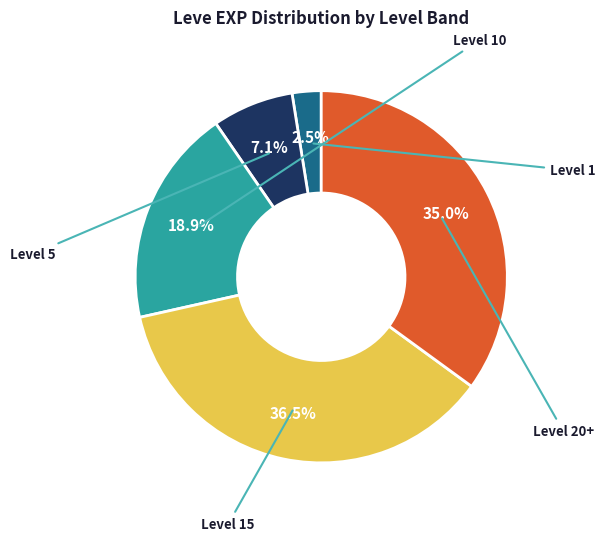

Is there a majority slice in this chart?

No